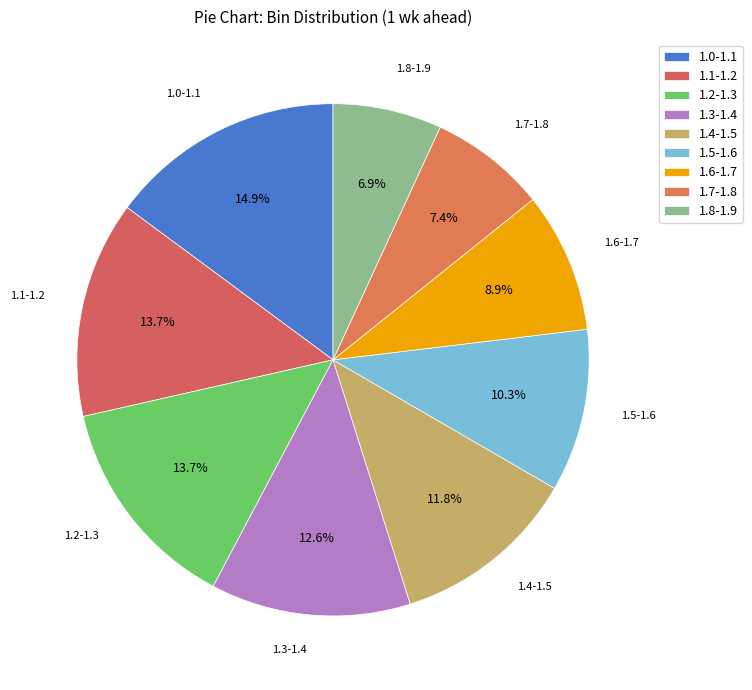

Does any single category account for the majority?

No